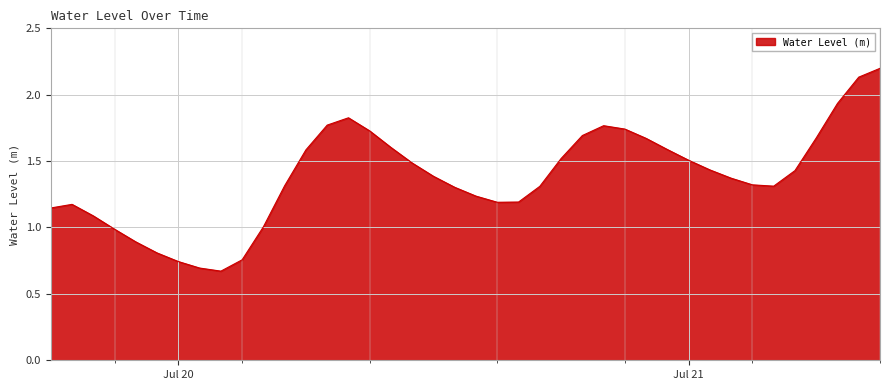

What is the maximum value shown in the chart?

2.2